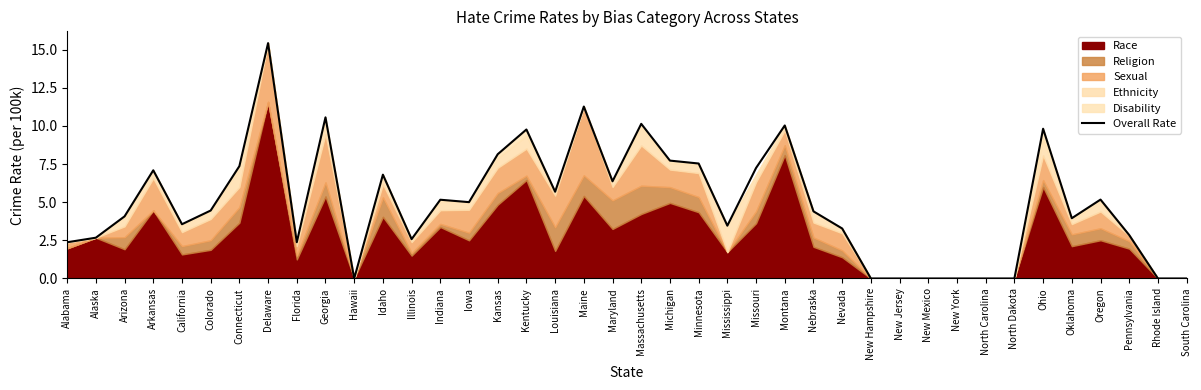

List the labels in order of value, largest first.

Delaware, Maine, Georgia, Massachusetts, Montana, Ohio, Kentucky, Kansas, Michigan, Minnesota, Connecticut, Missouri, Arkansas, Idaho, Maryland, Louisiana, Oregon, Indiana, Iowa, Colorado, Nebraska, Arizona, Oklahoma, California, Mississippi, Nevada, Pennsylvania, Alaska, Illinois, Florida, Alabama, Hawaii, New Hampshire, New Jersey, New Mexico, New York, North Carolina, North Dakota, Rhode Island, South Carolina